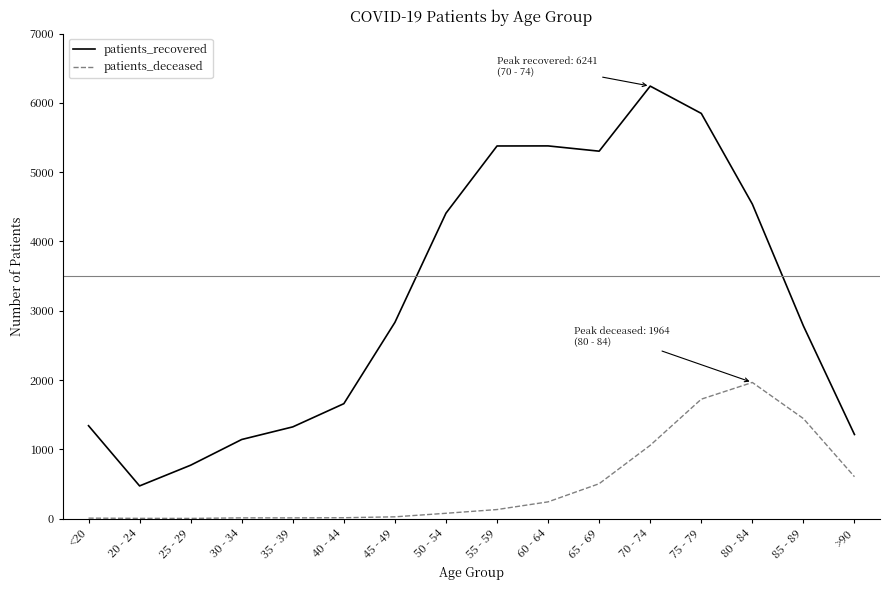

Which series has the largest range (max minus min)?

patients_recovered